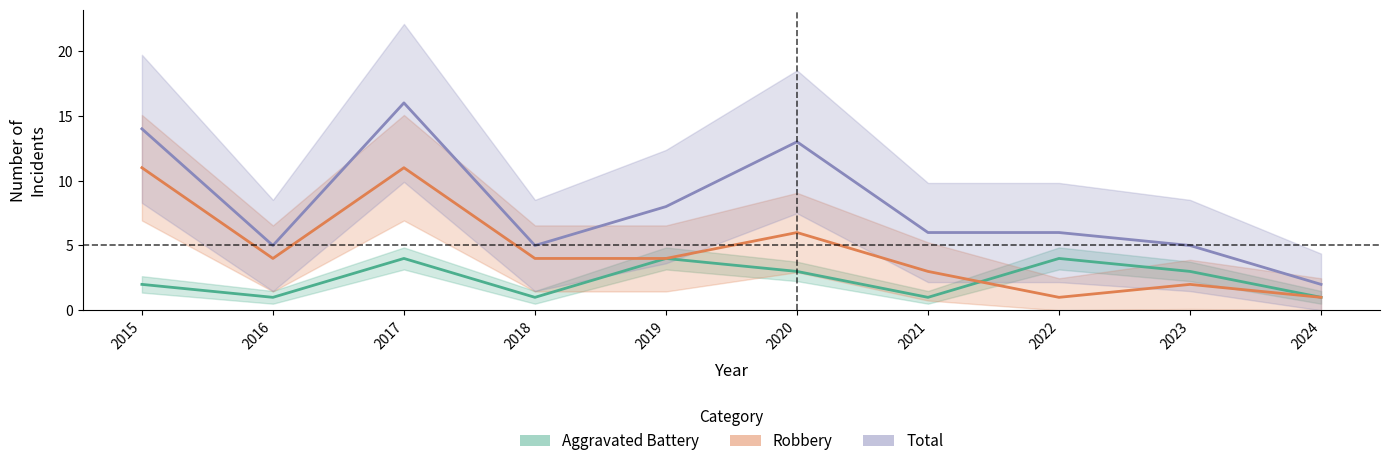

How many values in the Aggravated Battery series are below 3?

5